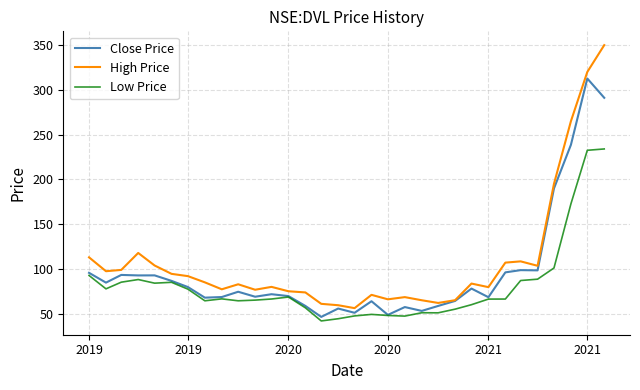

How many lines are shown in the chart?

3